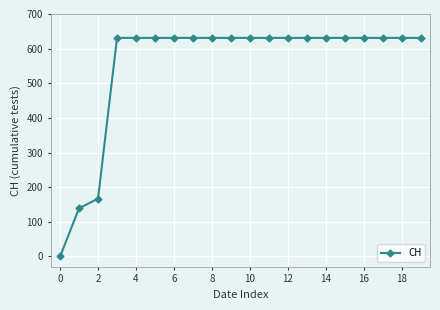

What is the greatest value displayed?

631